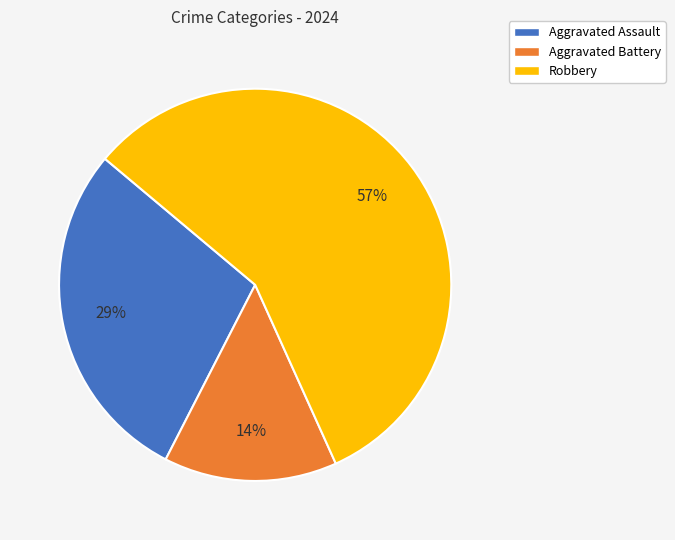

To the nearest percent, what portion does Robbery represent?

57%